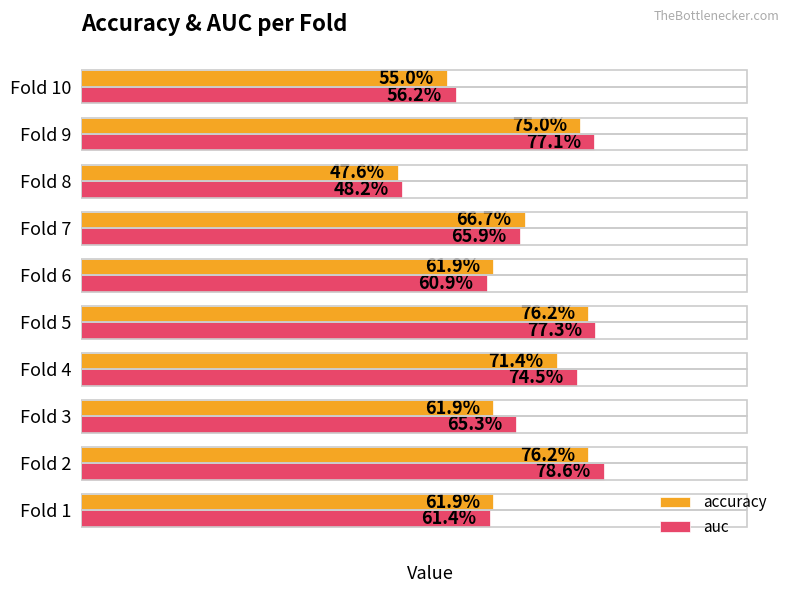

List the series in order of their overall mean, lowest first.

accuracy, auc